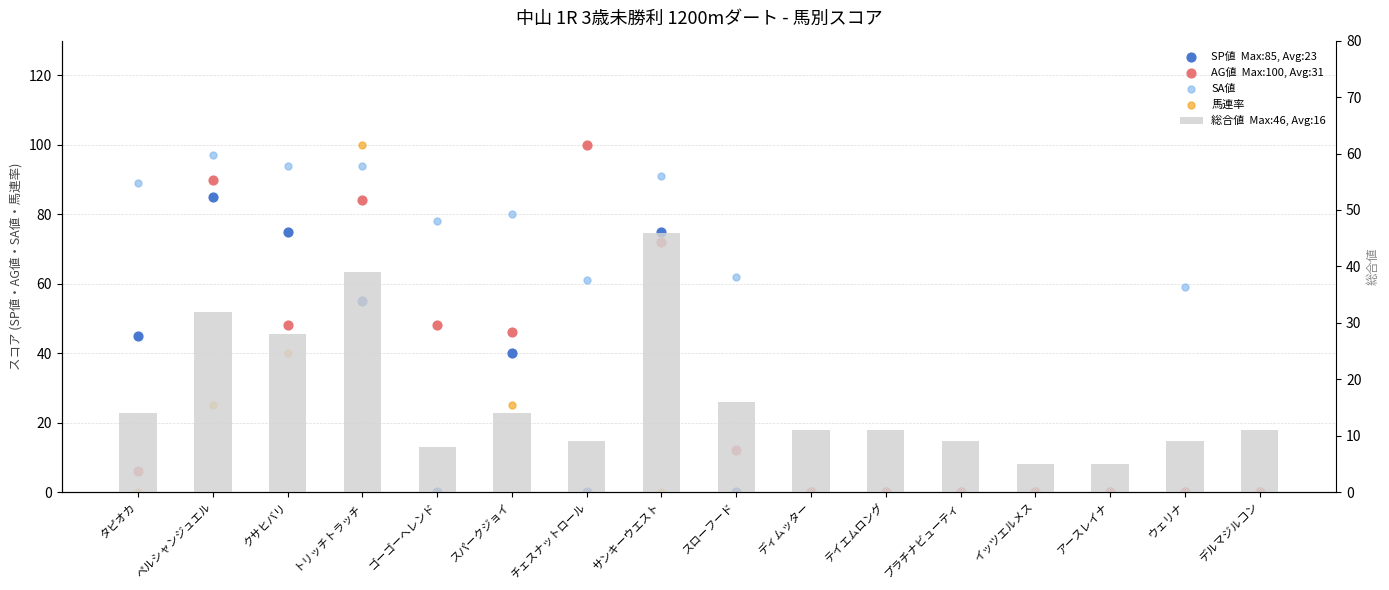

Which series contains the highest Y value?

AG値